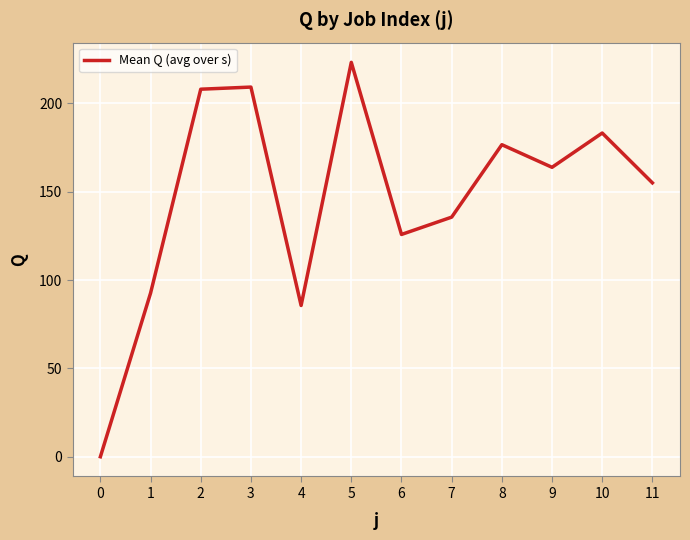

What is the difference between the values at 5 and 6?

97.4